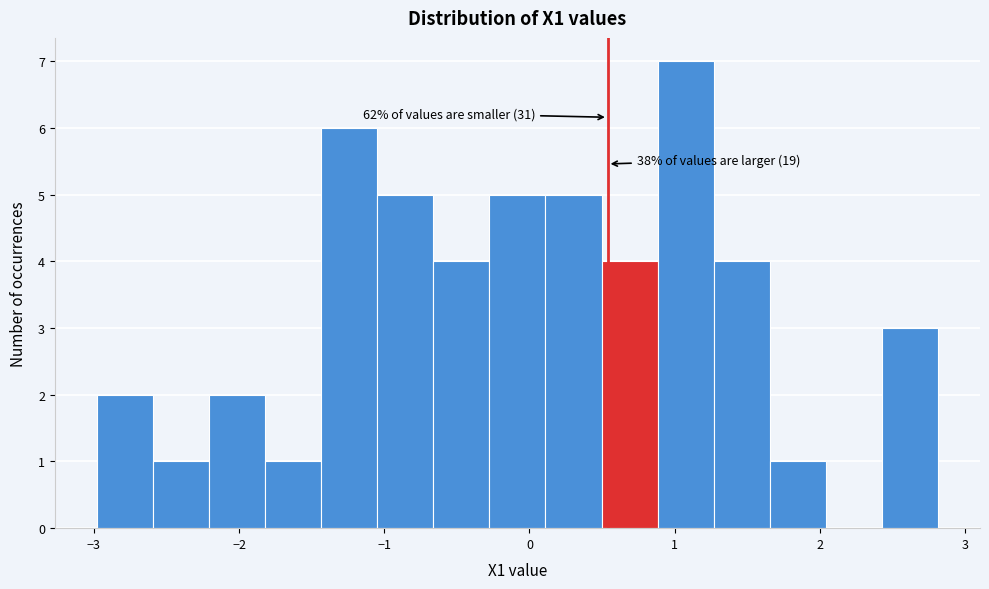

Around what value on the x-axis is the tallest bar? Give the approximate position of its centre, as read against the axis.

1.1